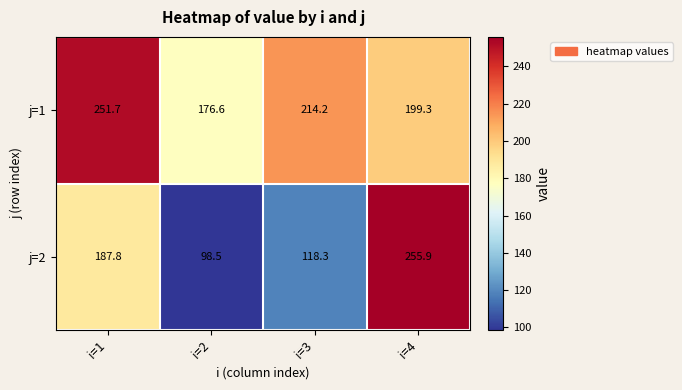

Is it true that j=2 equals 72.8 at i=3?

False